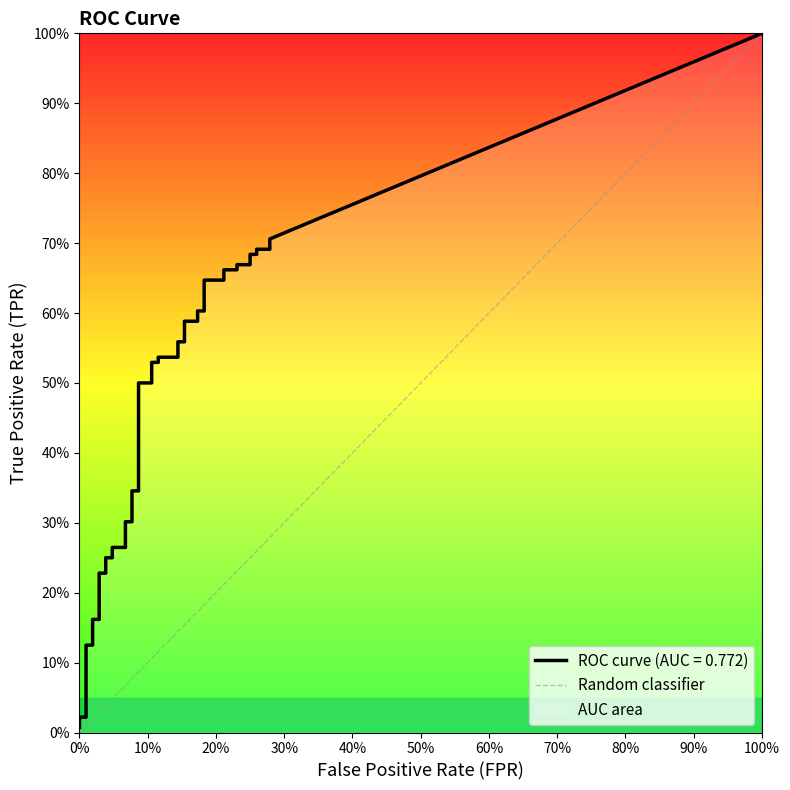

Which has a higher value, 10% or 0%?

10%